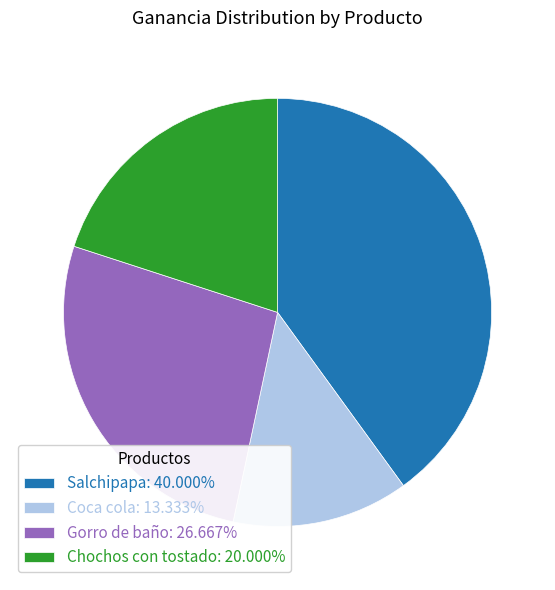

How many segments does this pie chart have?

4